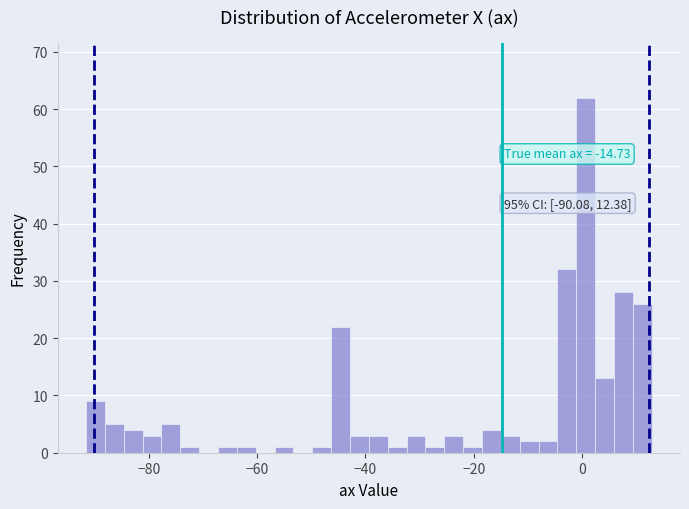

Around what value on the x-axis is the tallest bar? Give the approximate position of its centre, as read against the axis.

0